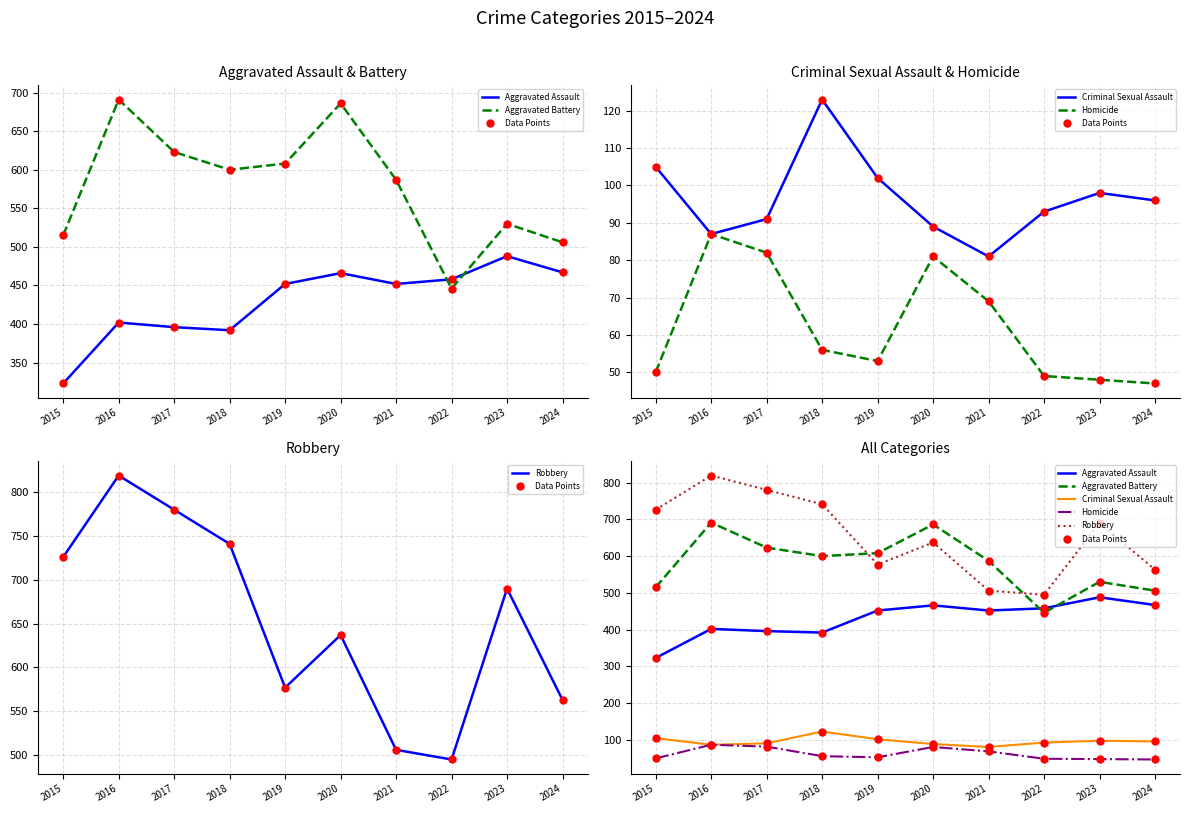

What are all the series names shown in the legend?

Aggravated Assault, Aggravated Battery, Criminal Sexual Assault, Homicide, Robbery